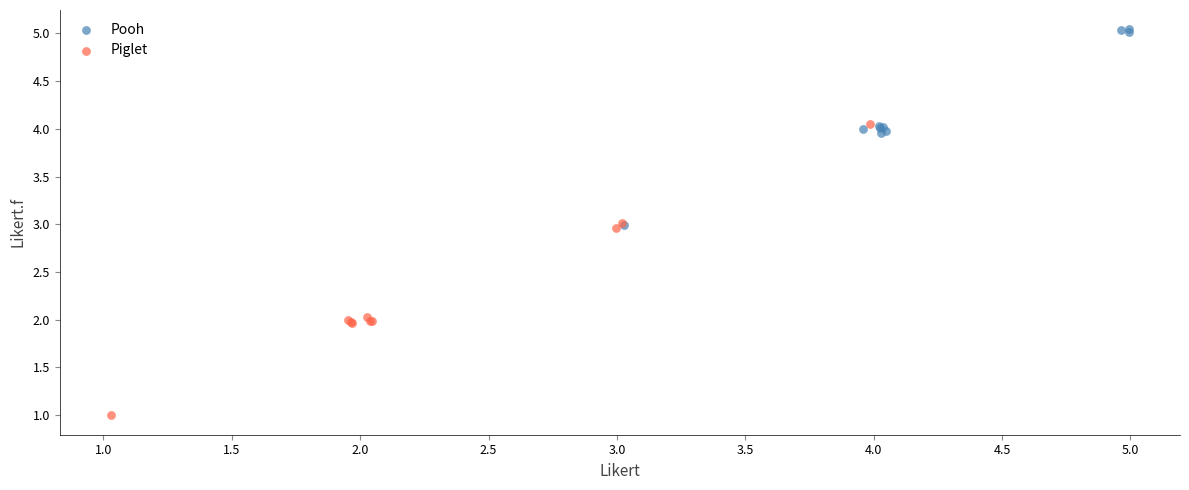

Which series contains the highest Y value?

Pooh